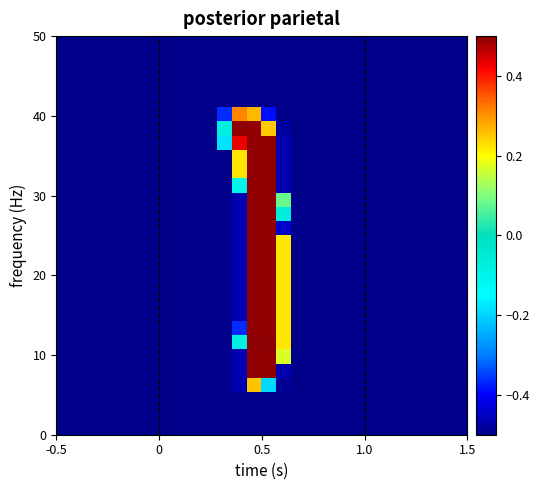

What is the minimum value shown in the chart?

-0.5